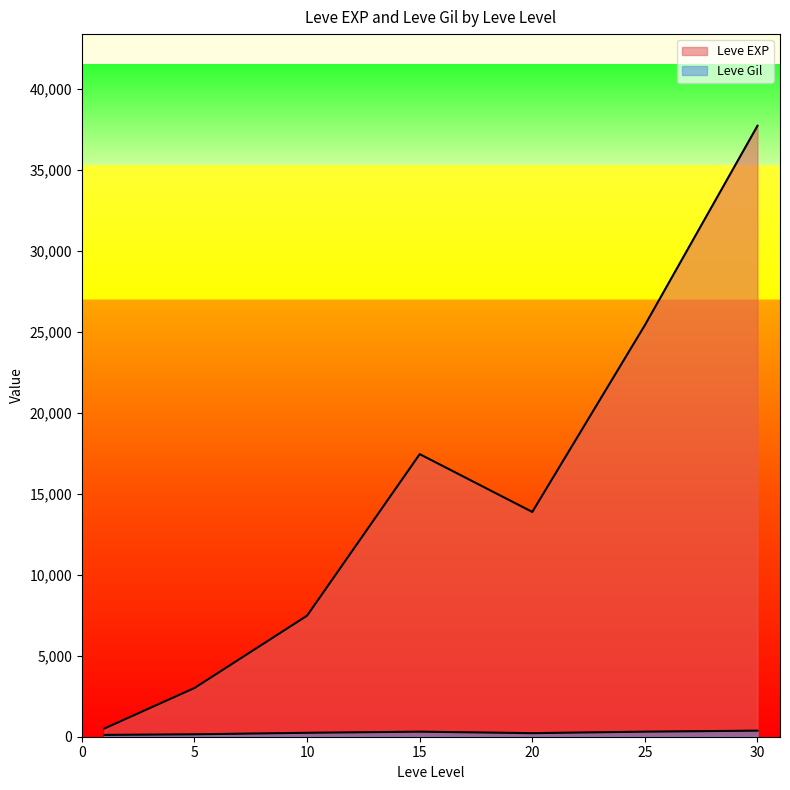

How many series are shown in this chart?

2